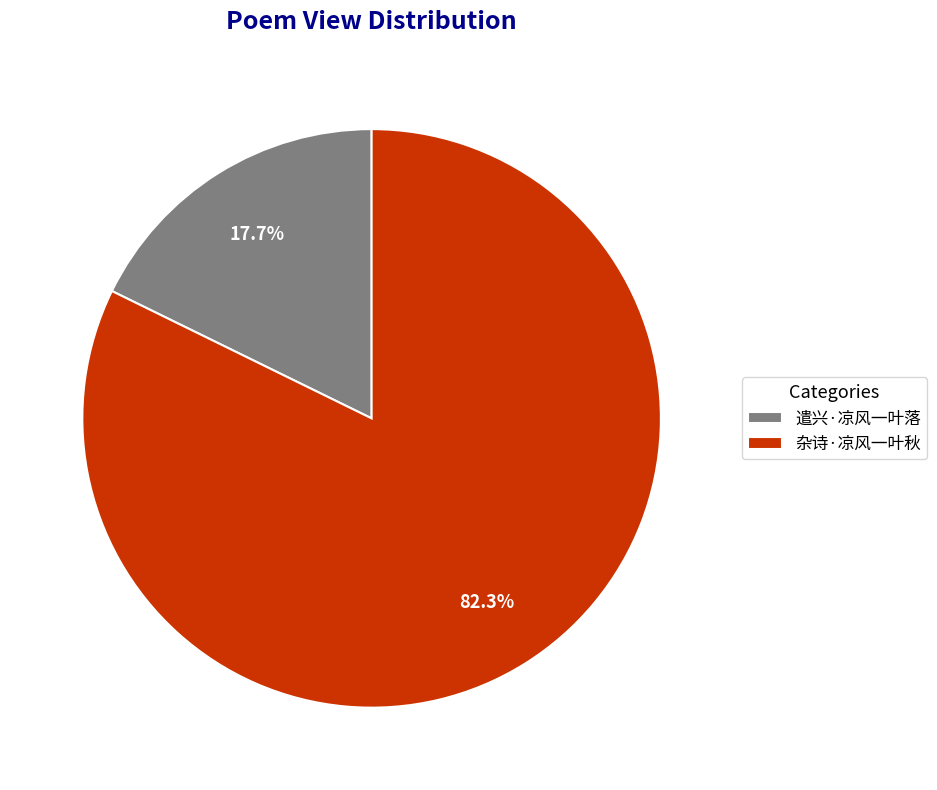

Which category accounts for the majority?

杂诗·凉风一叶秋